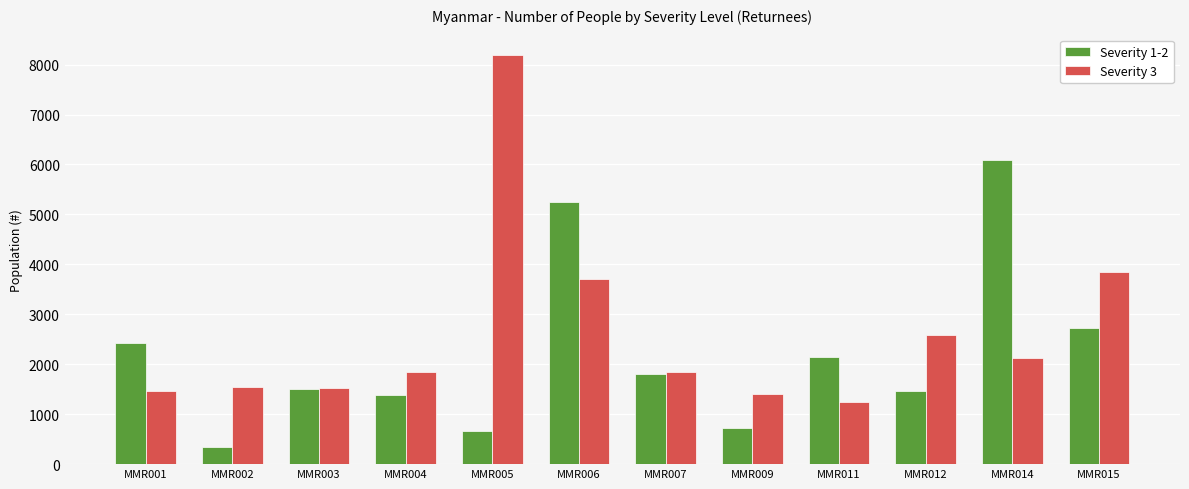

What is the difference between the second highest and second lowest values in the Severity 1-2 series?

4575.3